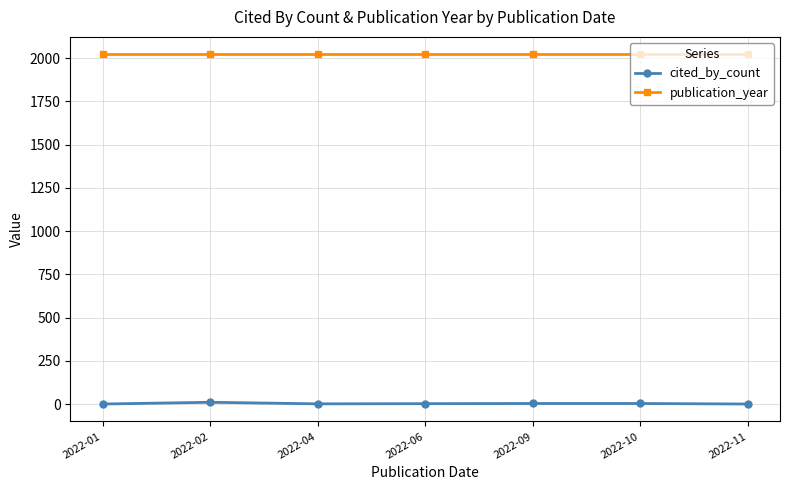

What is the maximum value for publication_year?

2022